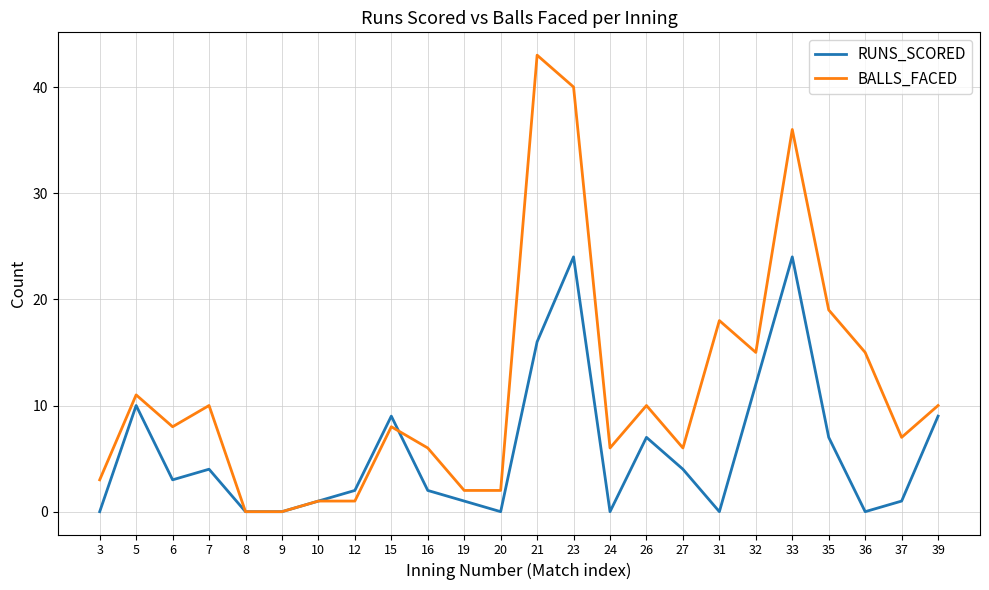

The BALLS_FACED series shows 1 at 10. True or false?

True